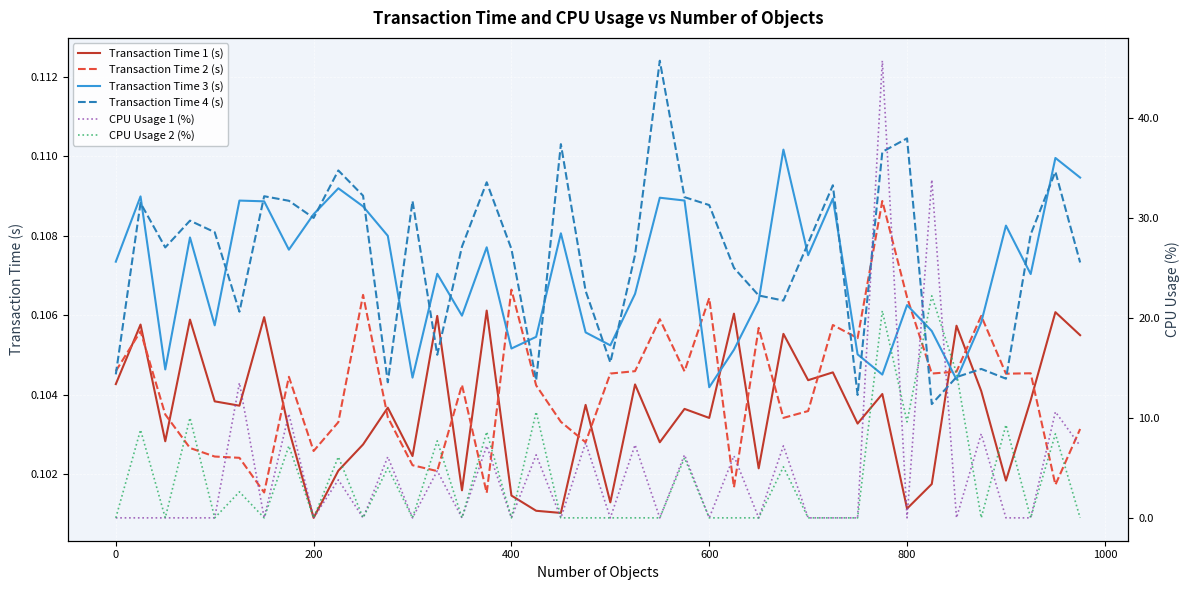

True or false: Transaction Time 4 (s) has more than 0 points higher than both neighbors.

True